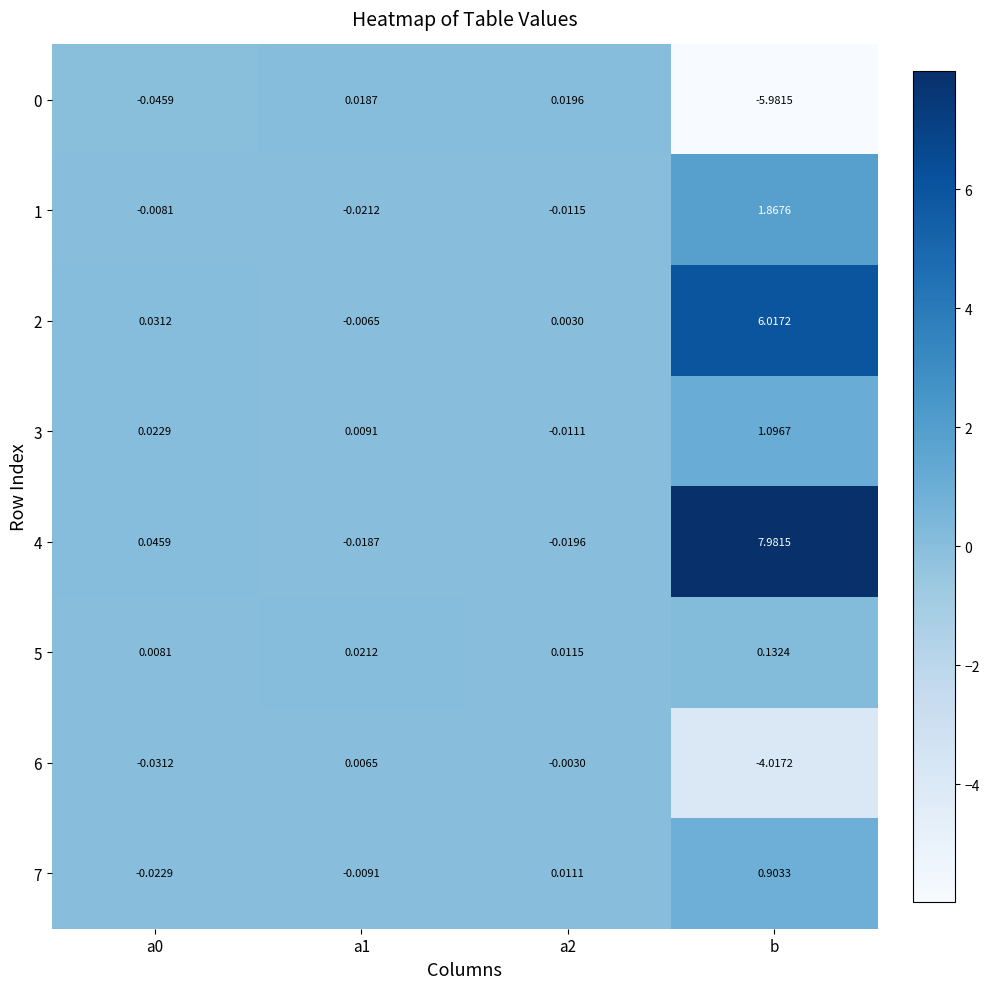

Which series has the largest total across all categories?

4